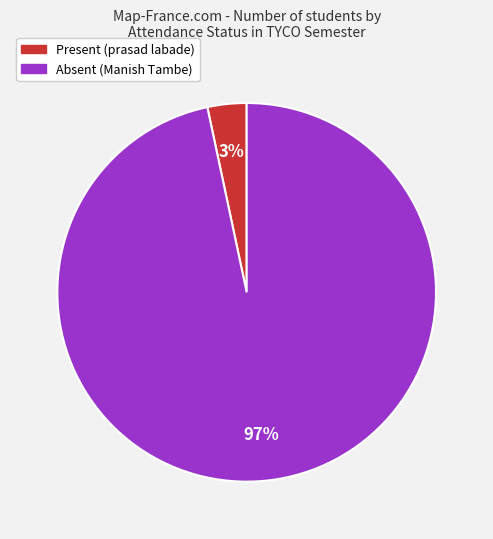

Combined, do Present (prasad labade) and Absent (Manish Tambe) account for over 50%?

Yes